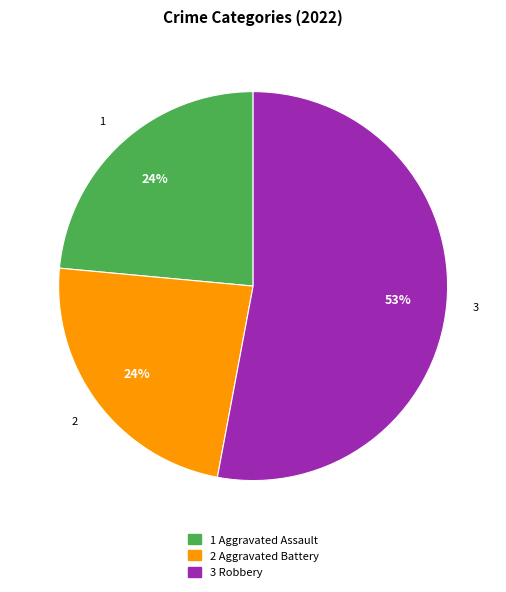

To the nearest percent, what is the average slice percentage?

33%